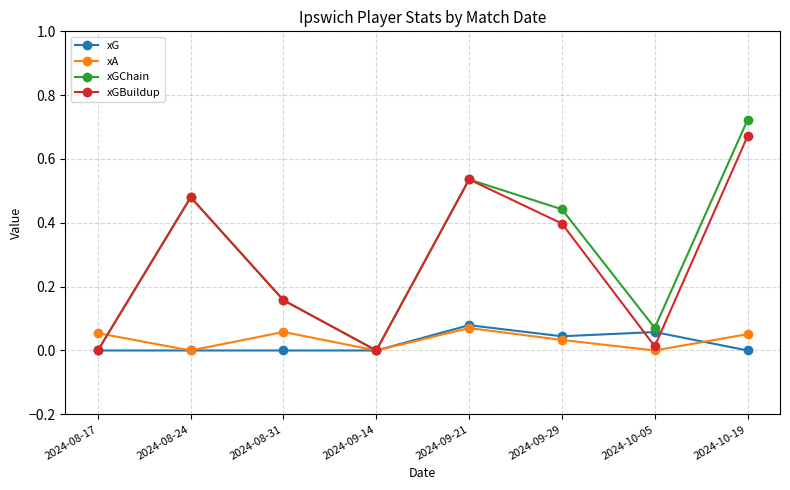

In xGBuildup, how many points are higher than both neighbors (excluding endpoints)?

2